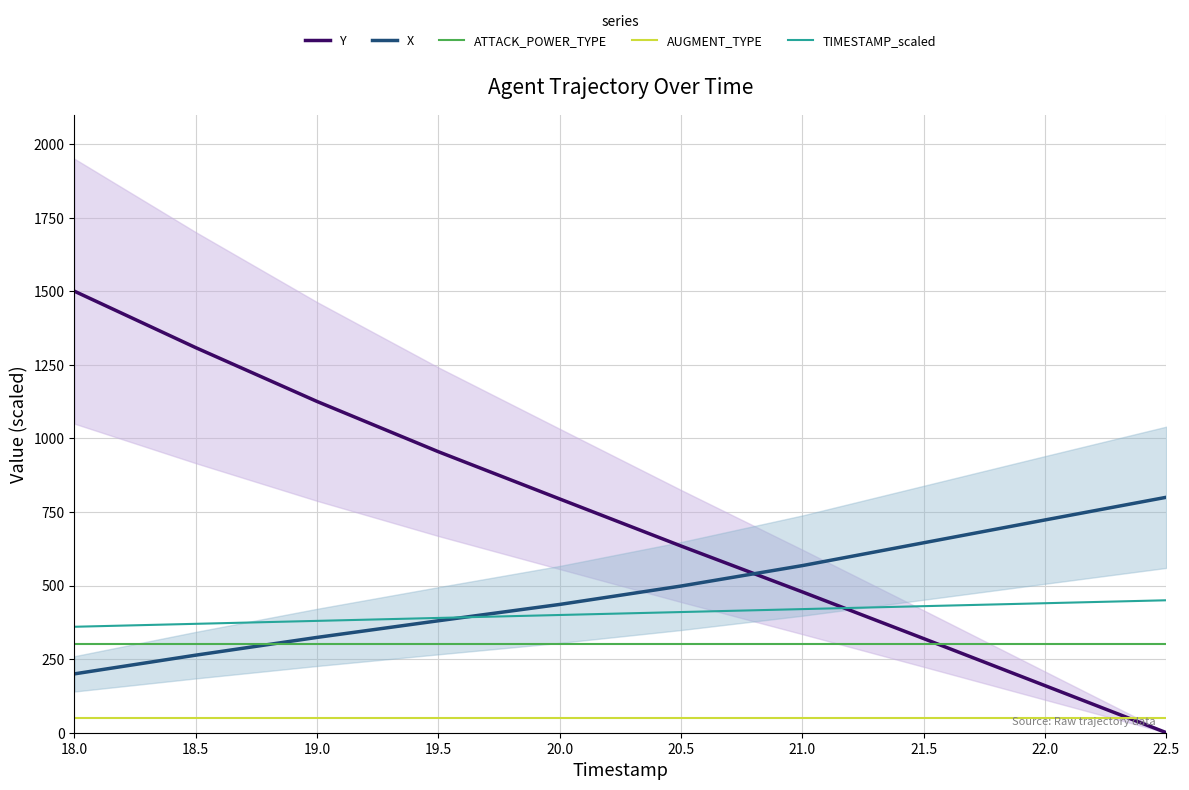

Is this an area chart (filled region under the line)?

No